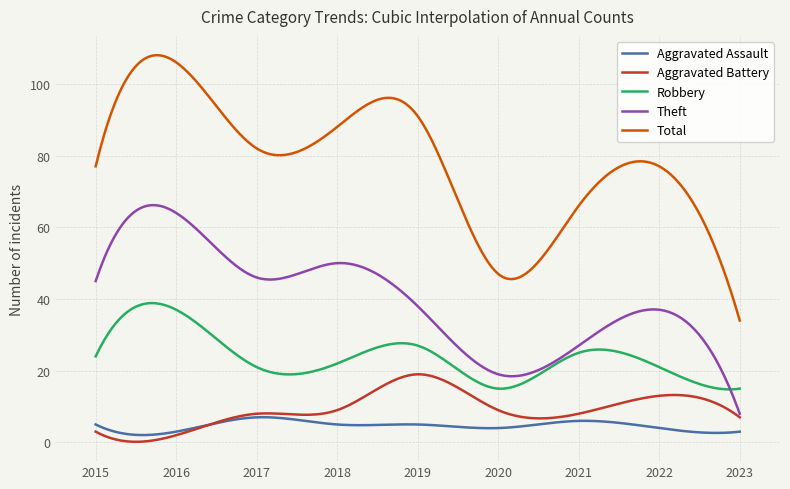

Rank the series by their maximum value, from lowest to highest.

Aggravated Assault, Aggravated Battery, Robbery, Theft, Total